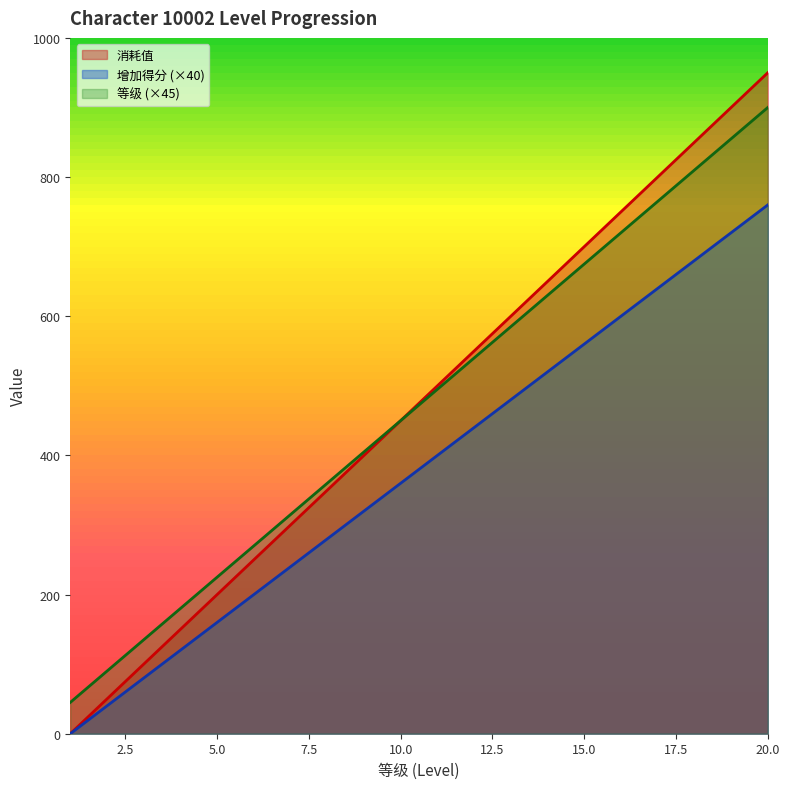

List the series in order of their peak value, lowest first.

增加得分 (×40), 等级 (×45), 消耗值